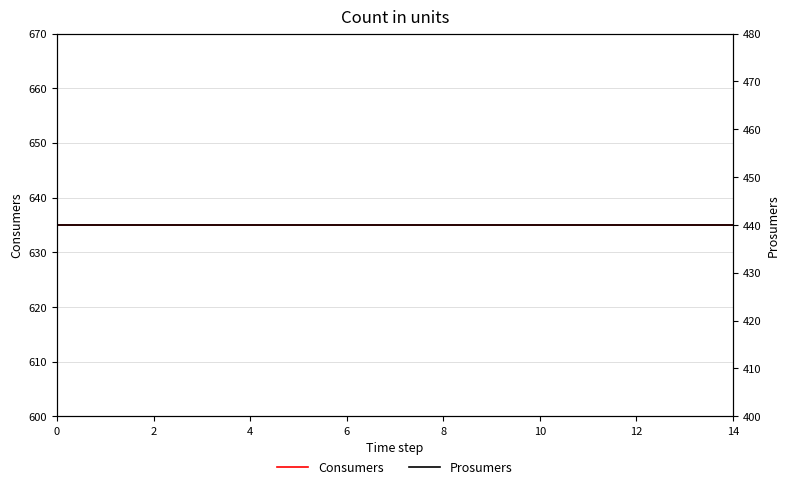

What is the sum of the Consumers values at 9 and 4?

1270